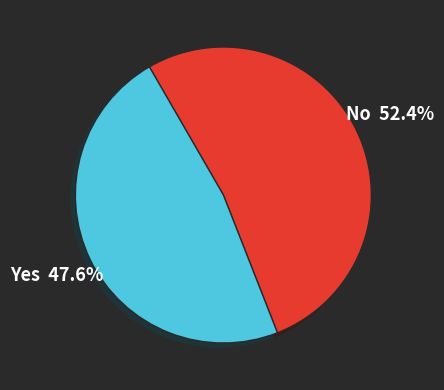

What is the smallest slice in the pie chart?

Yes